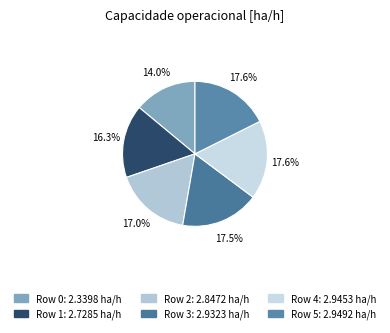

Which category has the biggest portion of the pie?

5